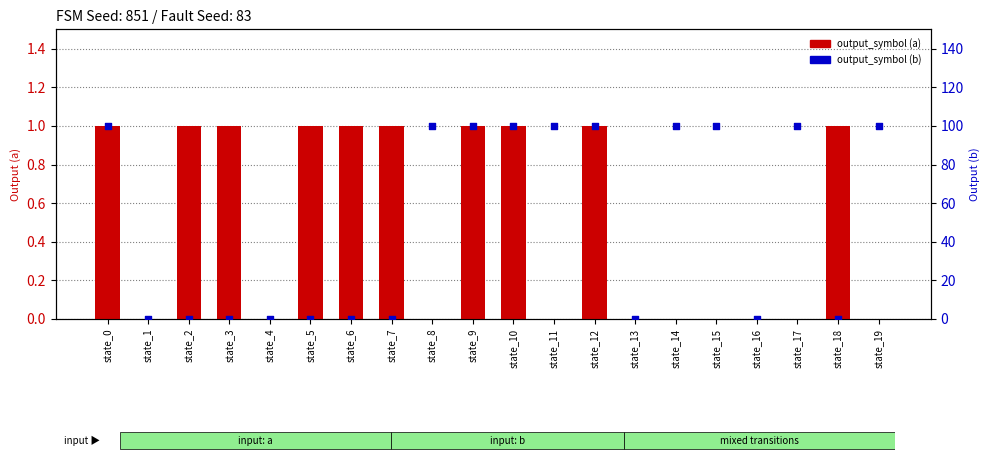

At which category is the sum across all series the highest?

state_0